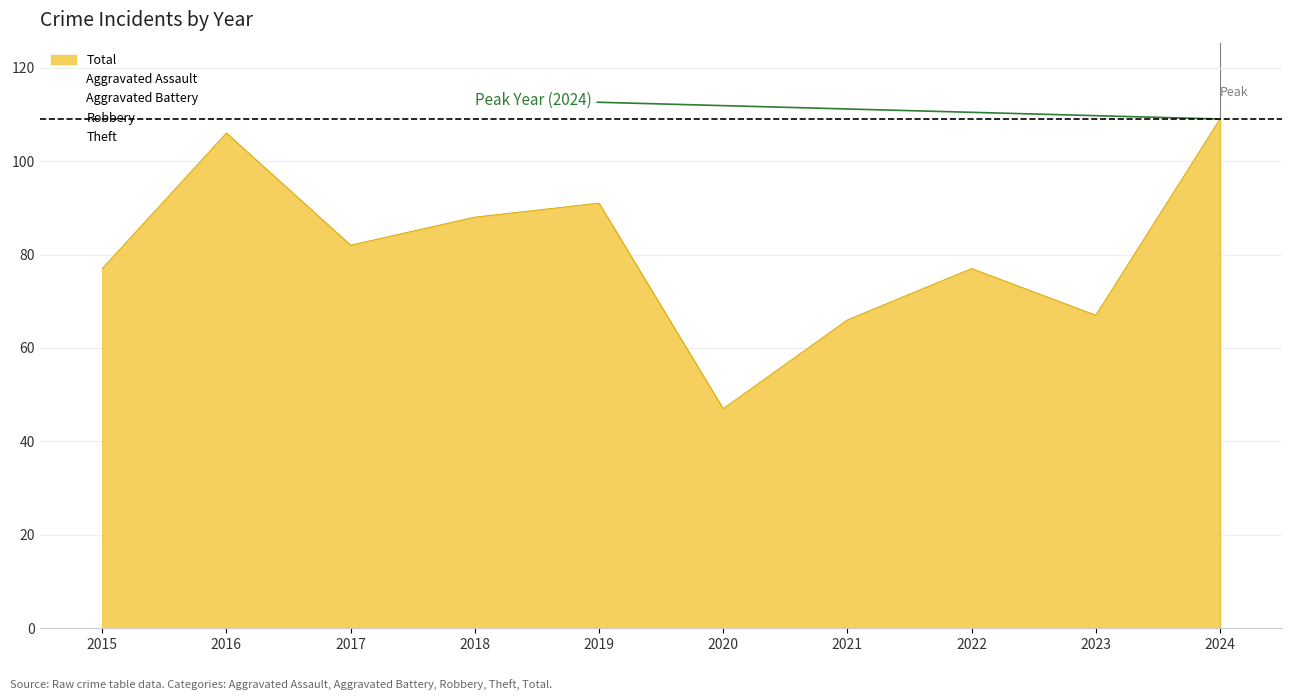

List the labels in order of Aggravated Battery value, smallest first.

2016, 2015, 2017, 2021, 2018, 2020, 2023, 2022, 2024, 2019